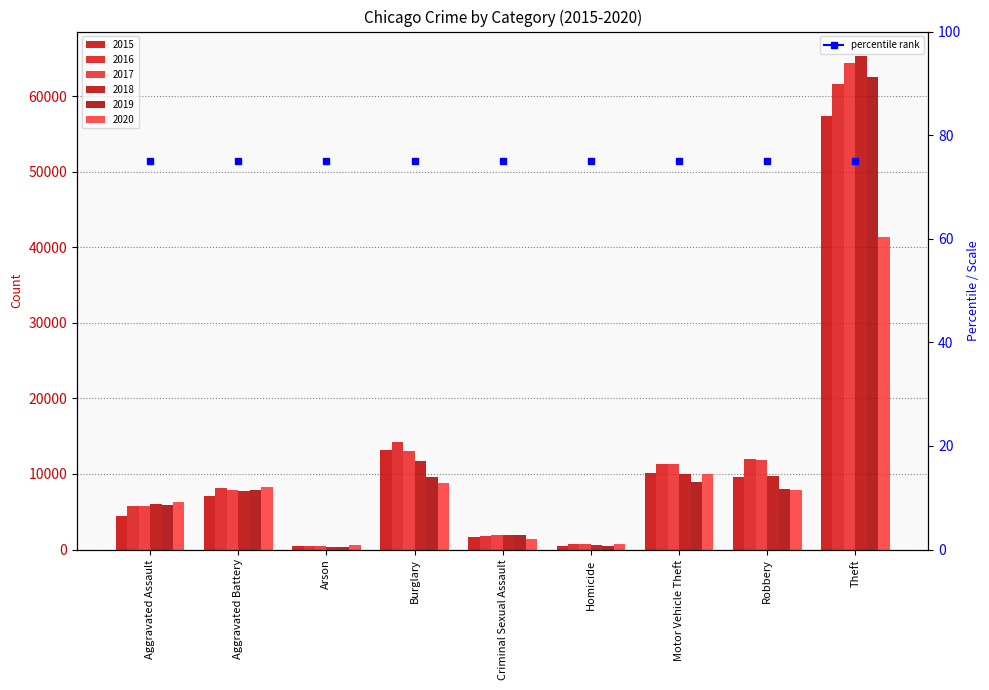

At how many categories does at least one series exceed 35679?

1